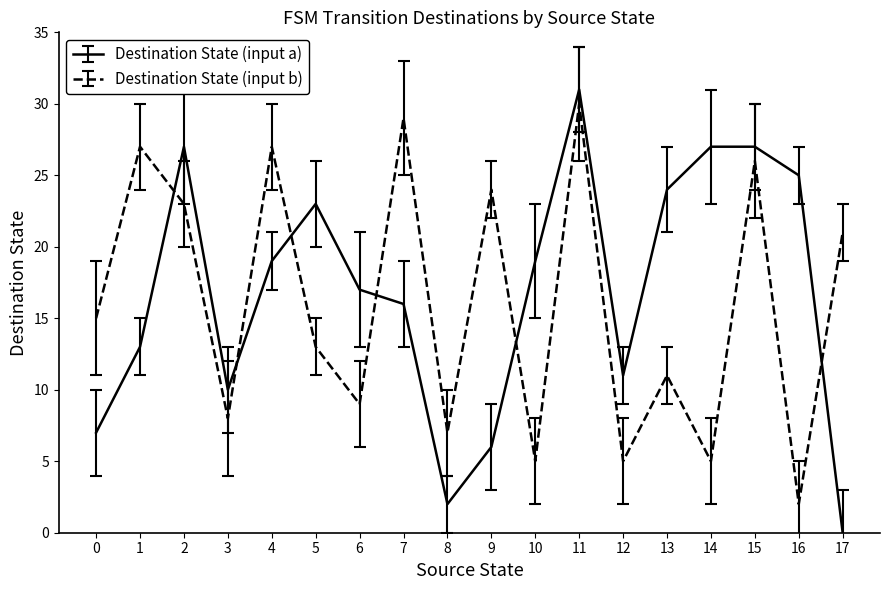

Where do Destination State (input a) and Destination State (input b) first cross each other?

1 and 2